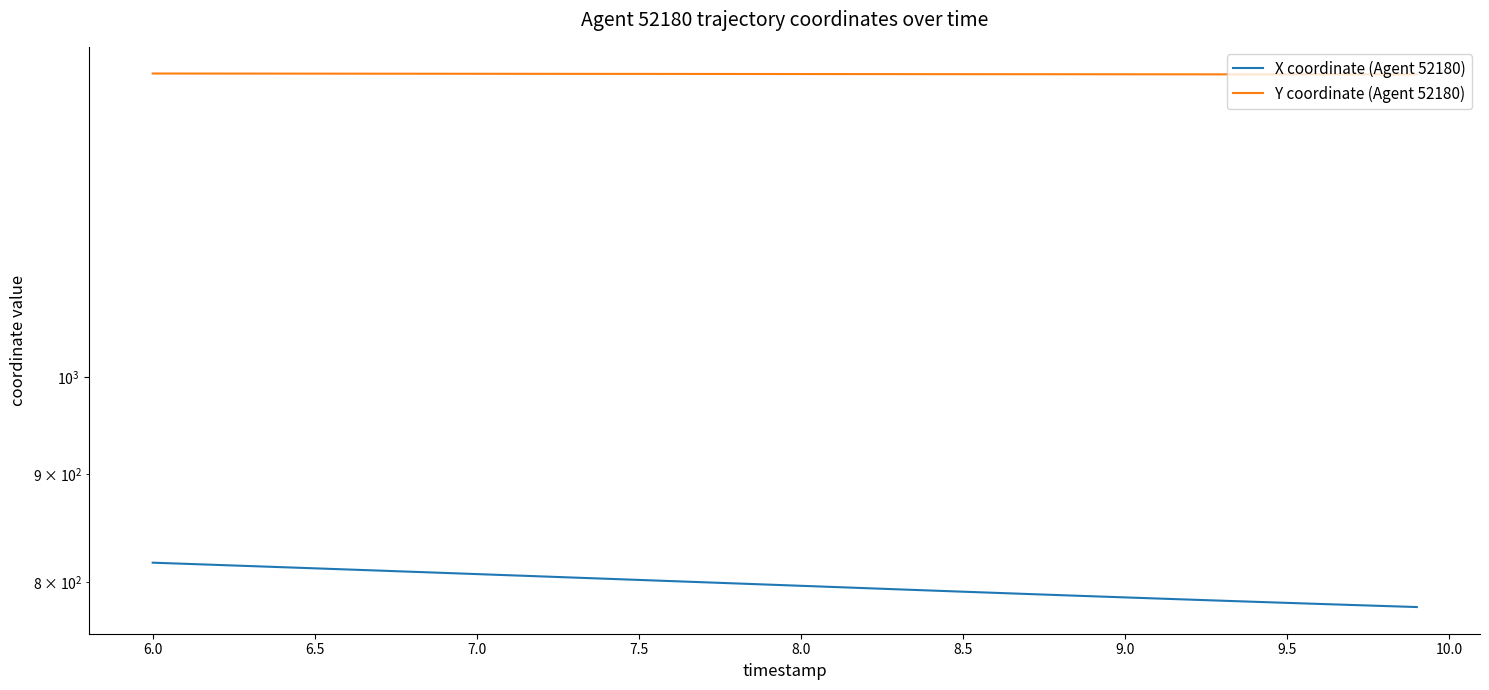

Is it true that Y coordinate (Agent 52180) equals 1390.1 at 9.0?

True